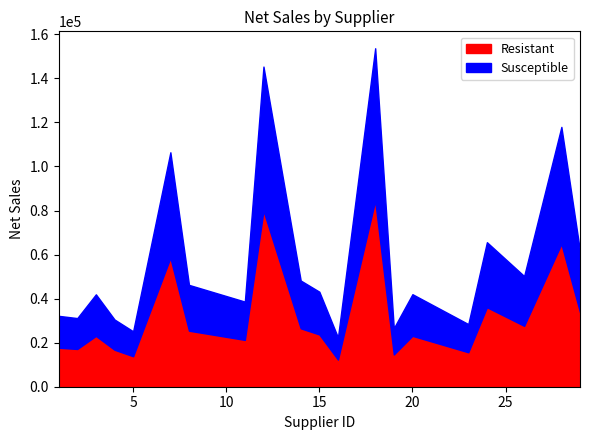

List the labels in order of value, largest first.

18, 12, 28, 7, 24, 29, 26, 14, 8, 15, 20, 3, 11, 1, 2, 4, 23, 19, 5, 16